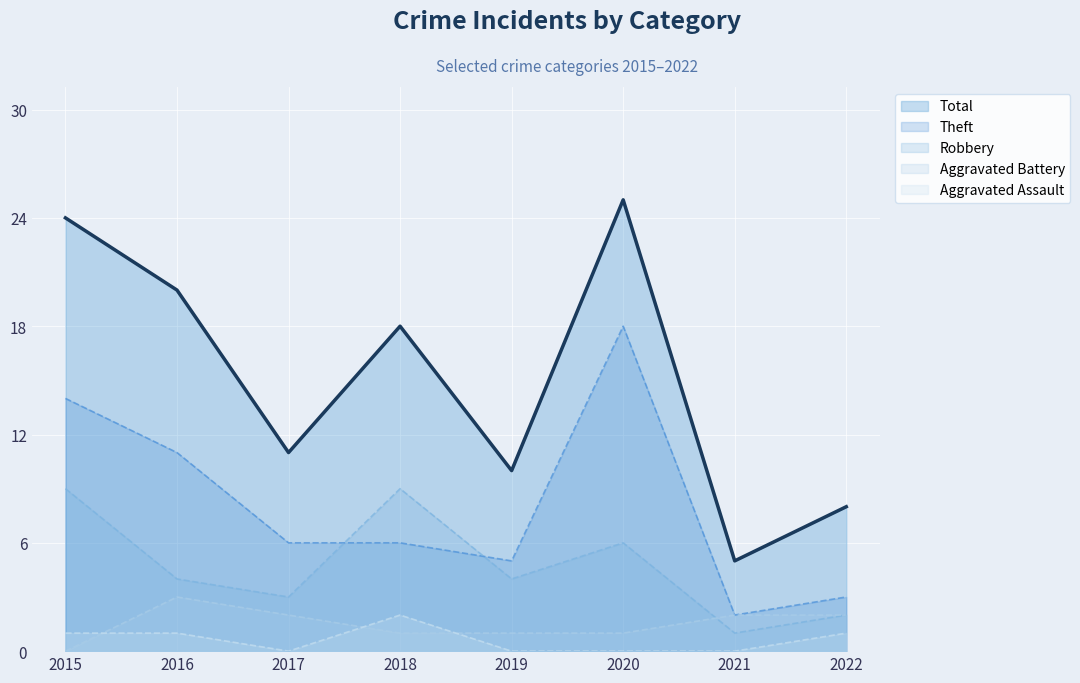

Which category has the lowest value in the Aggravated Assault series?

2017